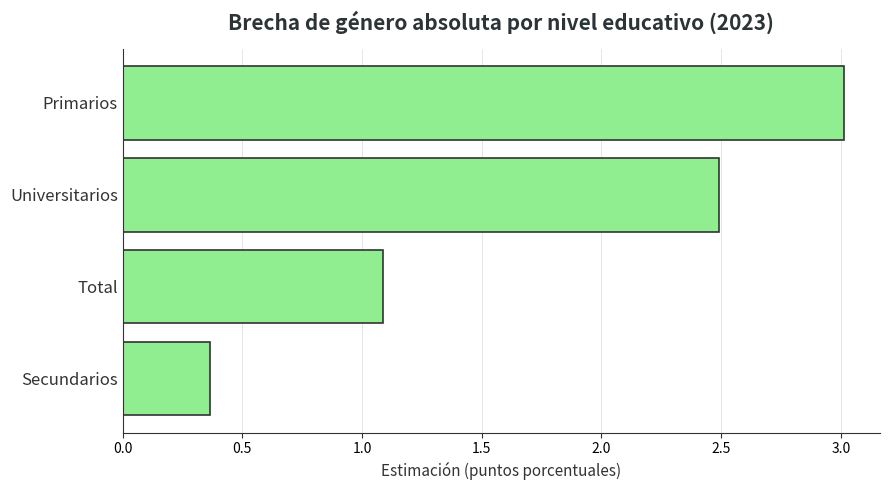

Rank the categories by value from highest to lowest.

Primarios, Universitarios, Total, Secundarios